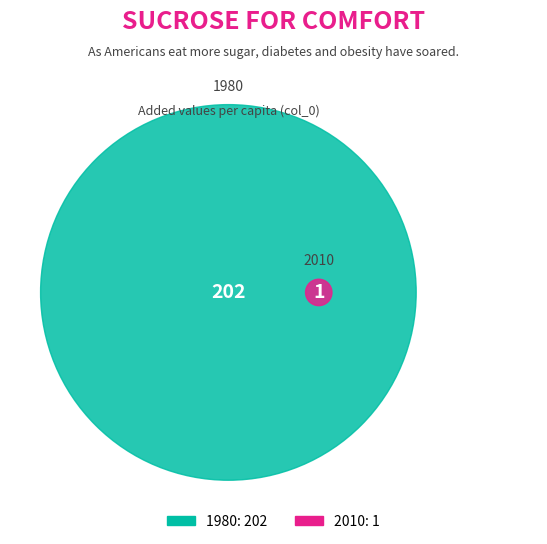

What portion of the pie excludes 1?

99.5%